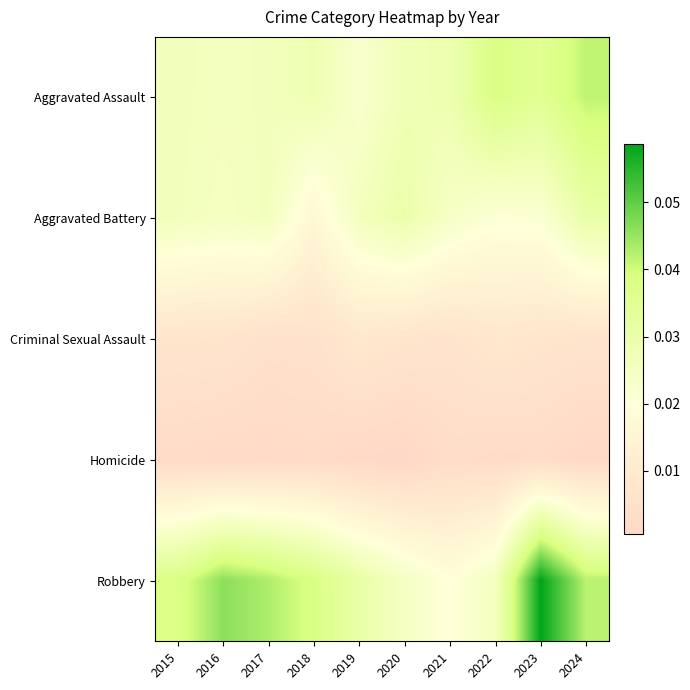

Reading right to left, list all the values displayed in this chart.

Aggravated Assault: 2024=0.0	2023=0.0	2022=0.0	2021=0.0	2020=0.0	2019=0.0	2018=0.0	2017=0.0	2016=0.0	2015=0.0
Aggravated Battery: 2024=0.0	2023=0.0	2022=0.0	2021=0.0	2020=0.0	2019=0.0	2018=0.0	2017=0.0	2016=0.0	2015=0.0
Criminal Sexual Assault: 2024=0.0	2023=0.0	2022=0.0	2021=0.0	2020=0.0	2019=0.0	2018=0.0	2017=0.0	2016=0.0	2015=0.0
Homicide: 2024=0.0	2023=0.0	2022=0.0	2021=0.0	2020=0.0	2019=0.0	2018=0.0	2017=0.0	2016=0.0	2015=0.0
Robbery: 2024=0.0	2023=0.1	2022=0.0	2021=0.0	2020=0.0	2019=0.0	2018=0.0	2017=0.0	2016=0.0	2015=0.0